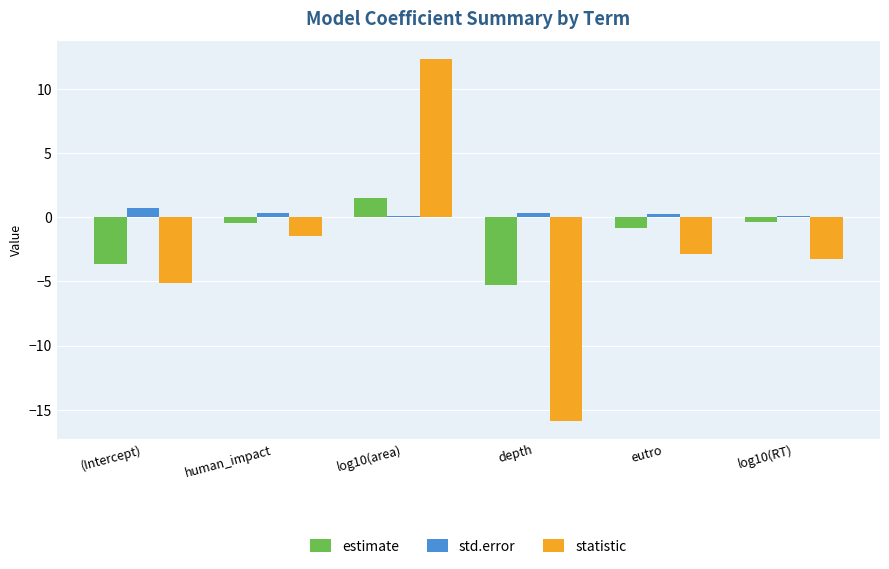

Reading right to left, transcribe all the data shown in this chart.

estimate: -0.4	-0.8	-5.3	1.5	-0.4	-3.6
std.error: 0.1	0.3	0.3	0.1	0.3	0.7
statistic: -3.3	-2.9	-15.9	12.3	-1.5	-5.1